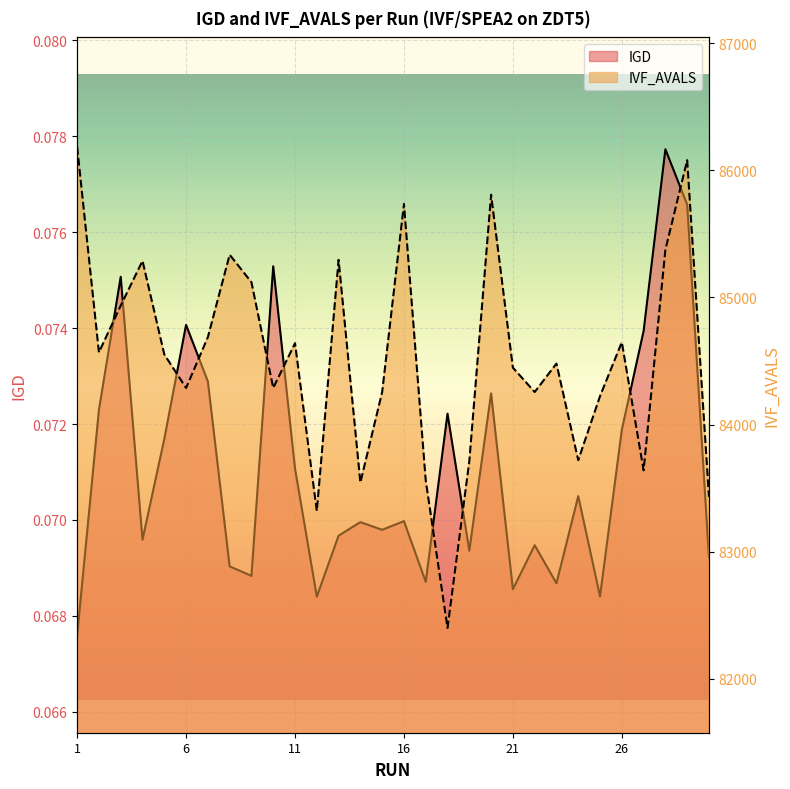

Count the IGD values in the range 0 to 1.

30